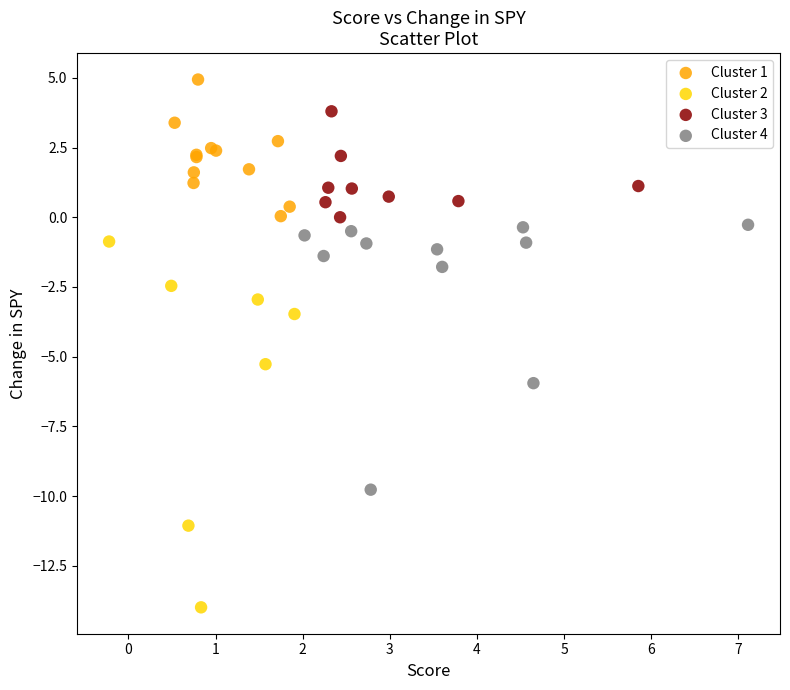

Which series reaches the minimum Y coordinate?

Cluster 2